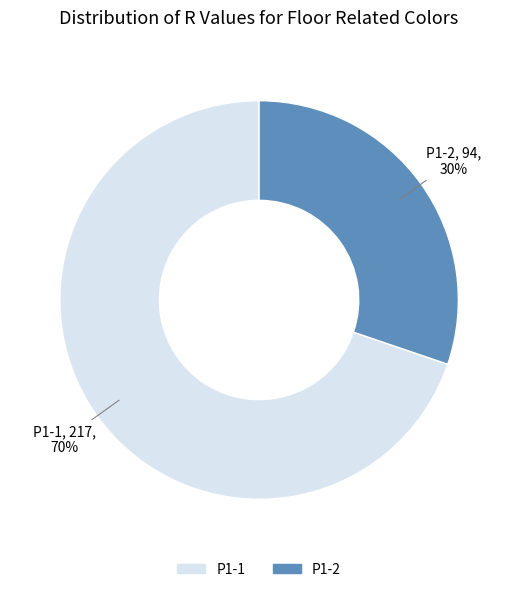

Count the number of slices in the pie.

2